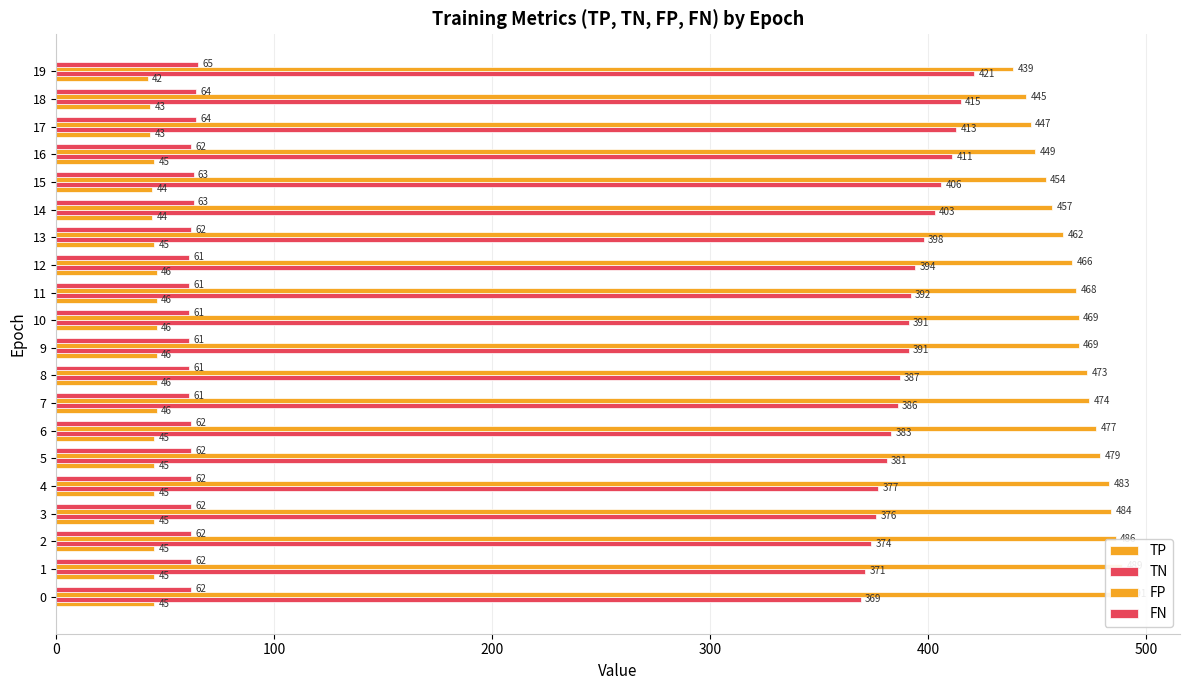

The FN series shows 61 at 7. True or false?

True